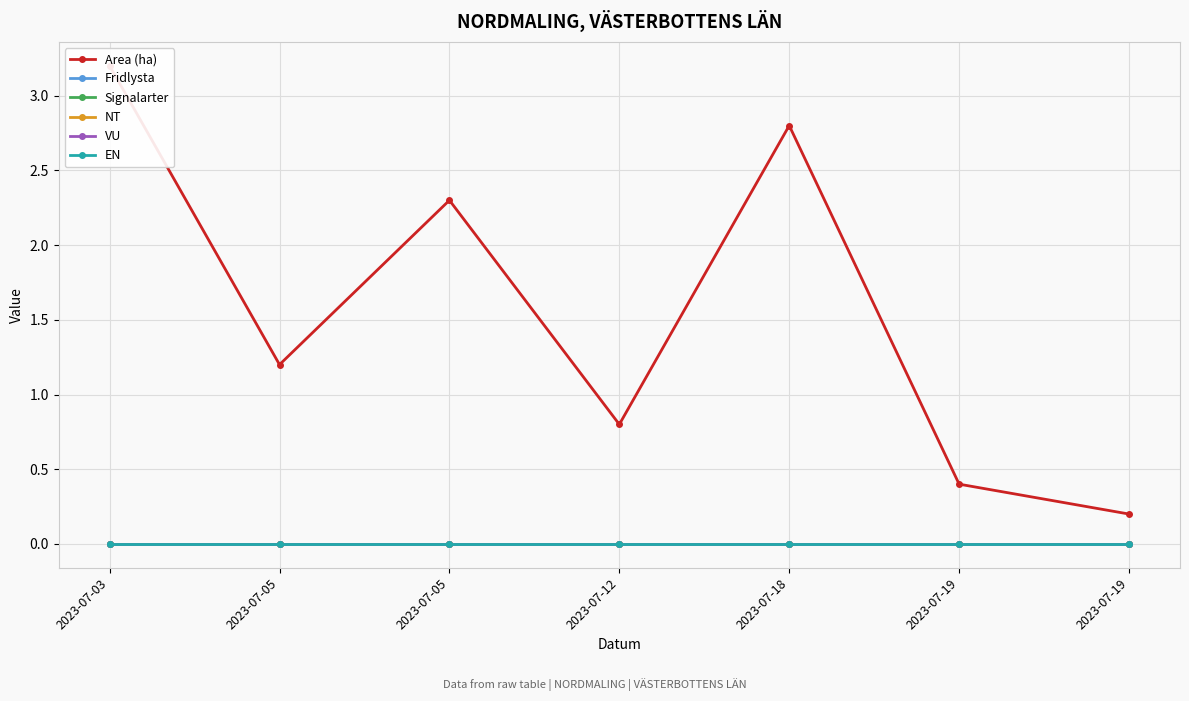

Reading left to right, what are all the values shown in this chart?

Area (ha): 3.2	1.2	2.3	0.8	2.8	0.4	0.2
Fridlysta: 0.0	0.0	0.0	0.0	0.0	0.0	0.0
Signalarter: 0.0	0.0	0.0	0.0	0.0	0.0	0.0
NT: 0.0	0.0	0.0	0.0	0.0	0.0	0.0
VU: 0.0	0.0	0.0	0.0	0.0	0.0	0.0
EN: 0.0	0.0	0.0	0.0	0.0	0.0	0.0